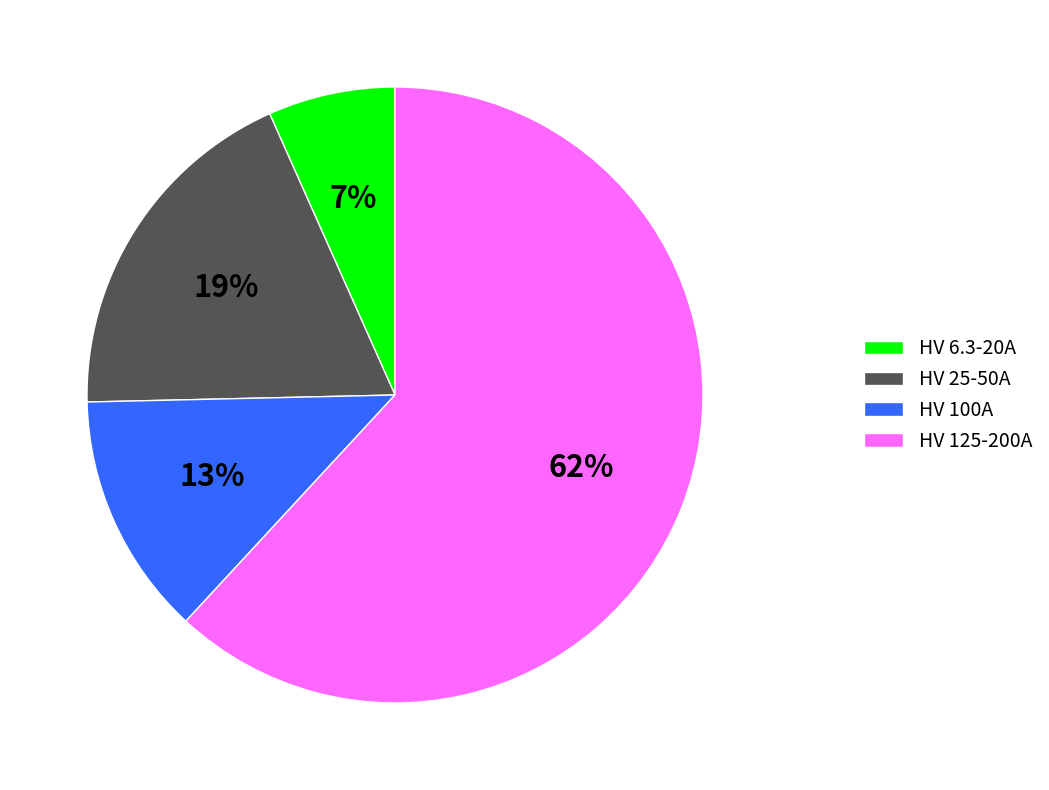

Do HV 125-200A and HV 6.3-20A together represent more than half of the pie?

Yes